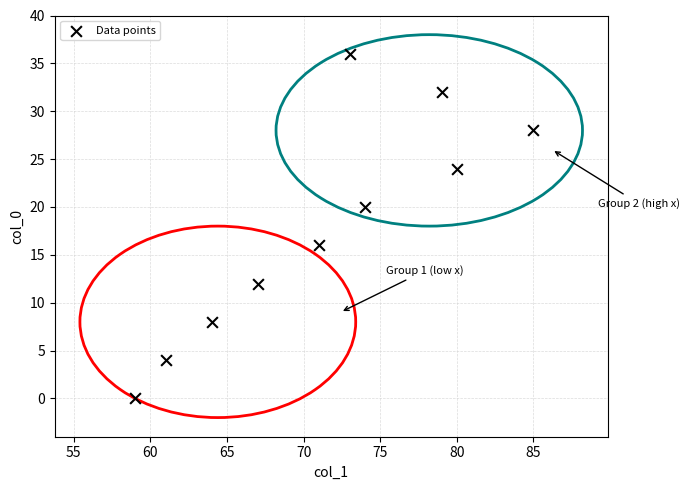

What is the range of Y values (max minus min)?

36